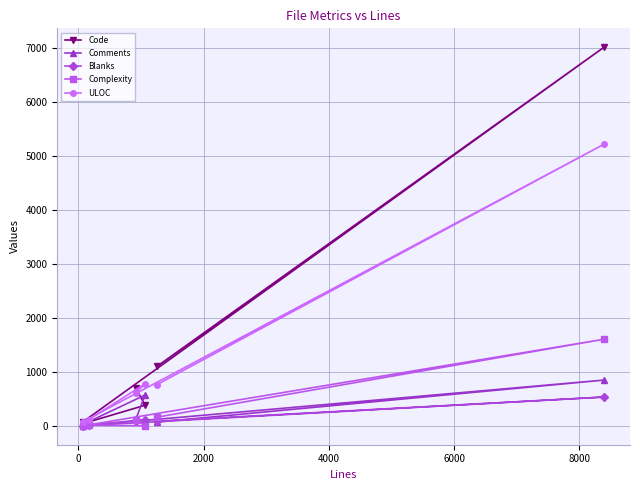

What is the maximum value for Code?

7015